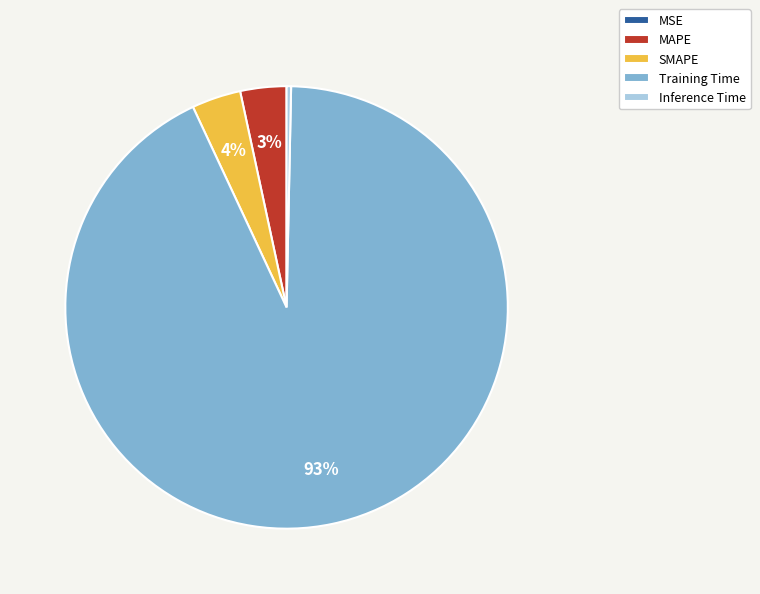

True or false: MAPE accounts for 3% of the total.

True